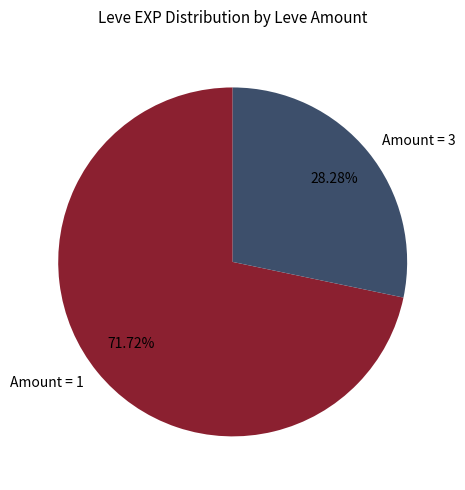

Which slice is the largest?

Amount = 1